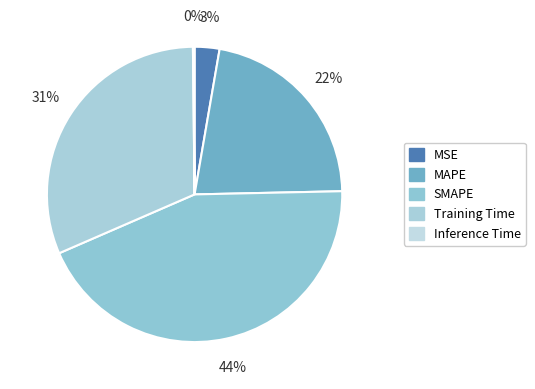

Is the sum of Inference Time and SMAPE greater than half?

No